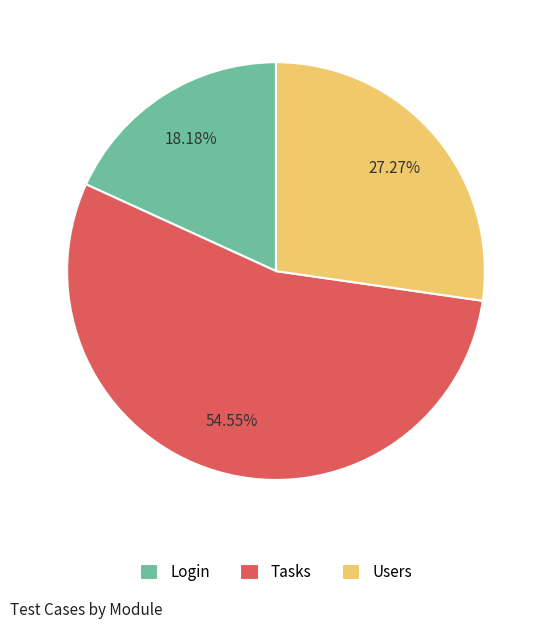

Rank the categories by value from lowest to highest.

Login, Users, Tasks